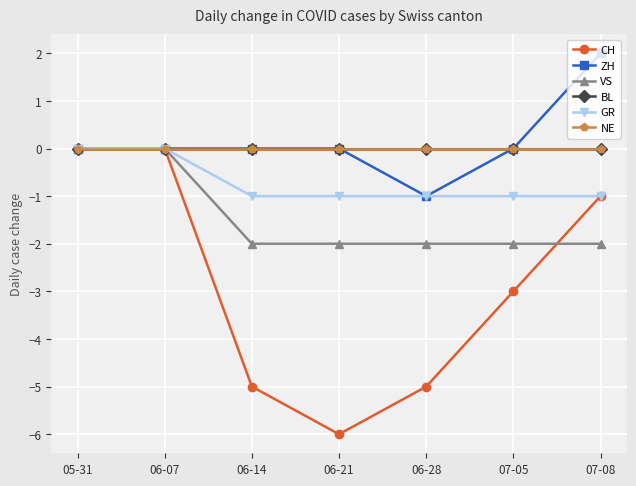

Does the chart have visible grid lines?

Yes